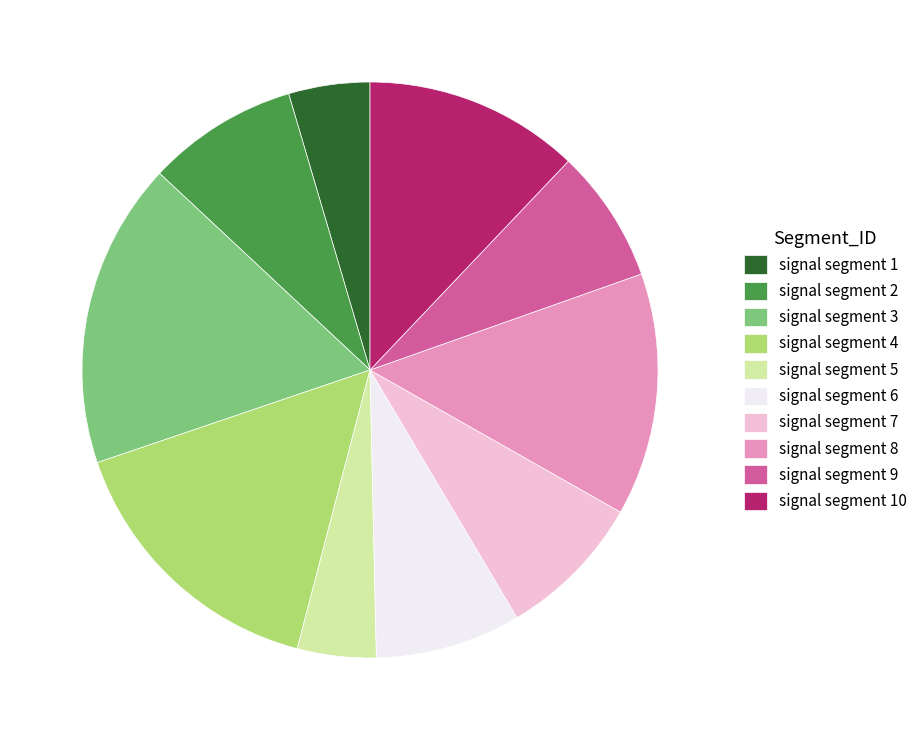

Is it true that signal segment 6 is 8% of the pie?

True